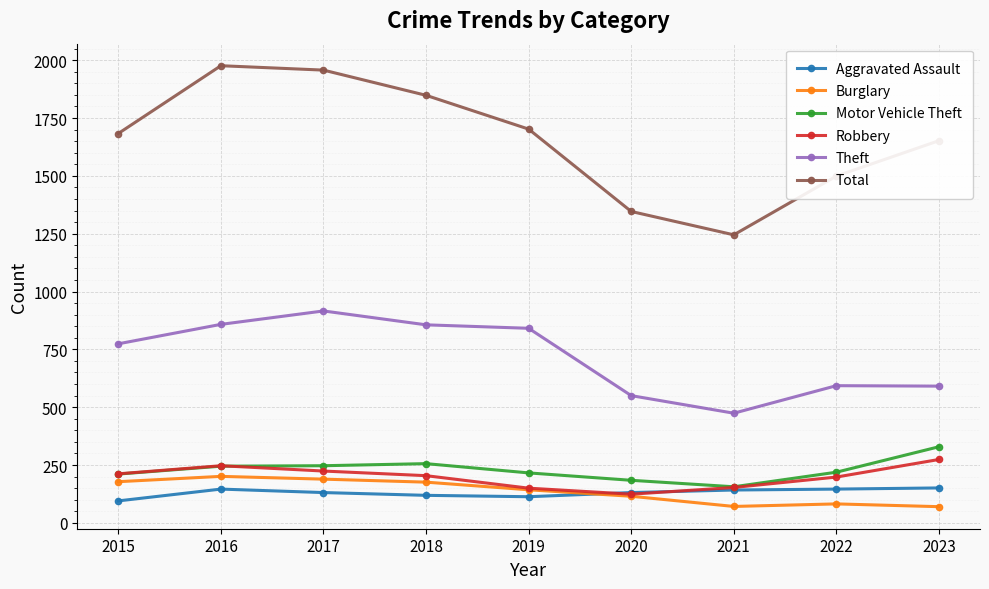

Which series changed the most between 2019 and 2023?

Theft